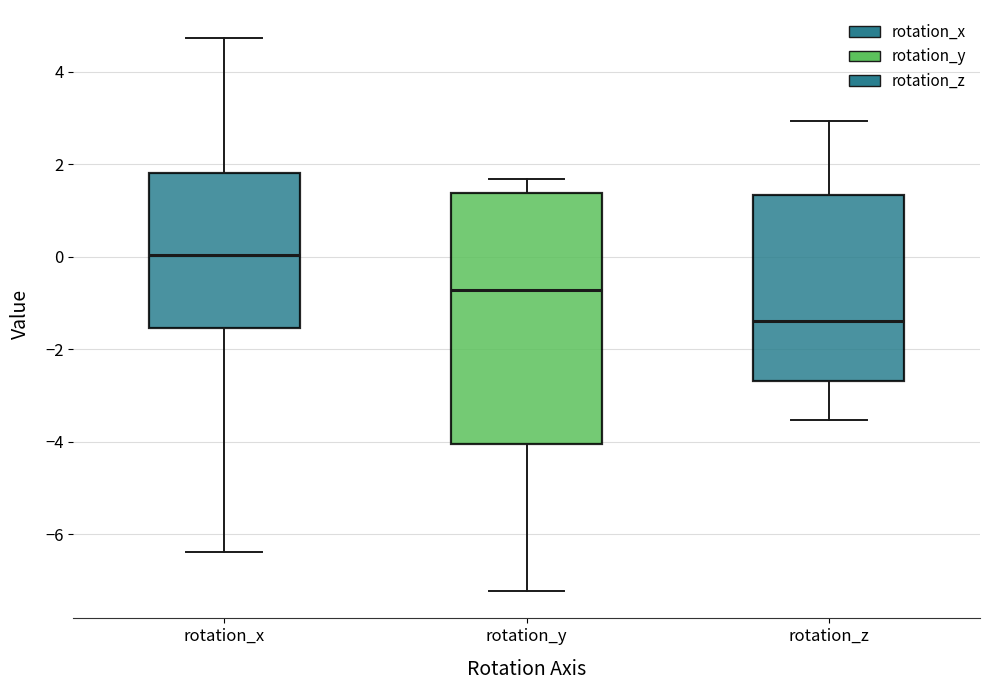

Reading left to right, read every box against the y-axis: the position of its median line, the range the box covers, and the ends of its whiskers. The values are not printed on the chart, so give them approximately, as read against the axis.

rotation_x: median 0.0, box -1.6 to 1.8, whiskers -6.4 to 4.8
rotation_y: median -0.8, box -4.0 to 1.4, whiskers -7.2 to 1.6
rotation_z: median -1.4, box -2.6 to 1.4, whiskers -3.6 to 3.0